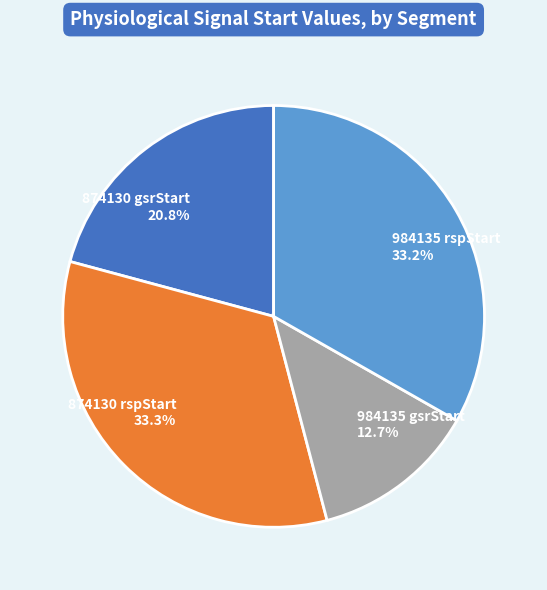

How much of the chart is everything except 874130 rspStart?

66.7%